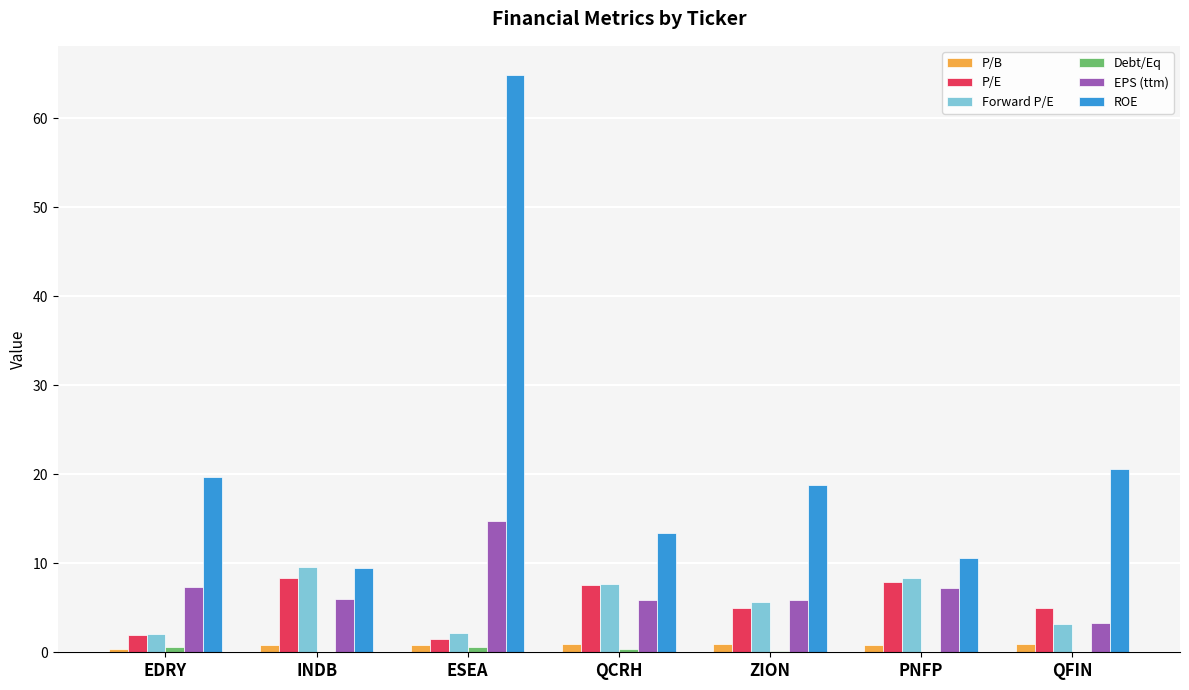

What is the sum of the ROE values at EDRY and QCRH?

33.1